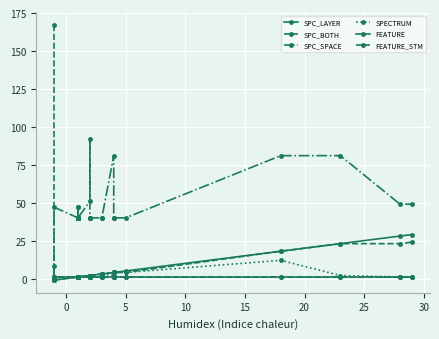

True or false: FEATURE and SPC_BOTH cross at least once.

False